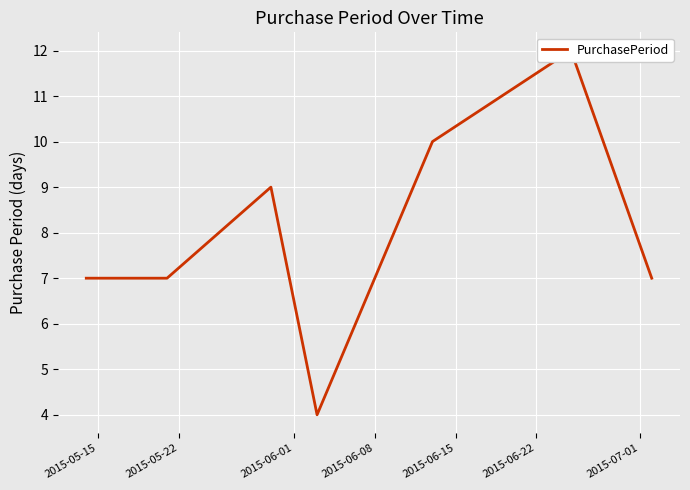

What is the change in value from 2015-05-22 to 2015-06-15?

+3